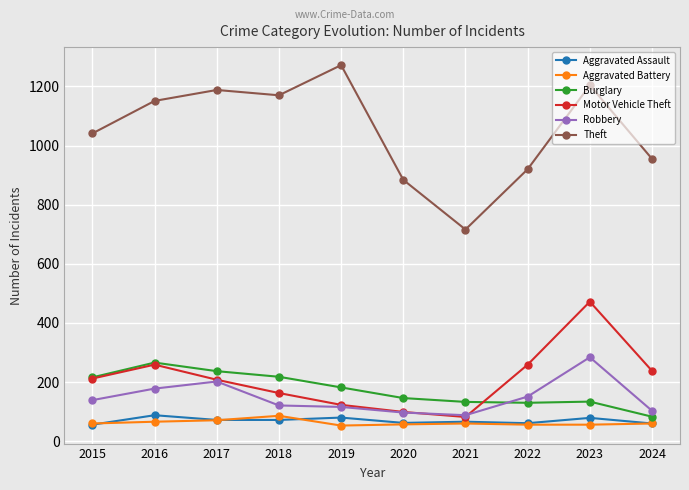

What is the difference between the Aggravated Assault values at 2022 and 2020?

1